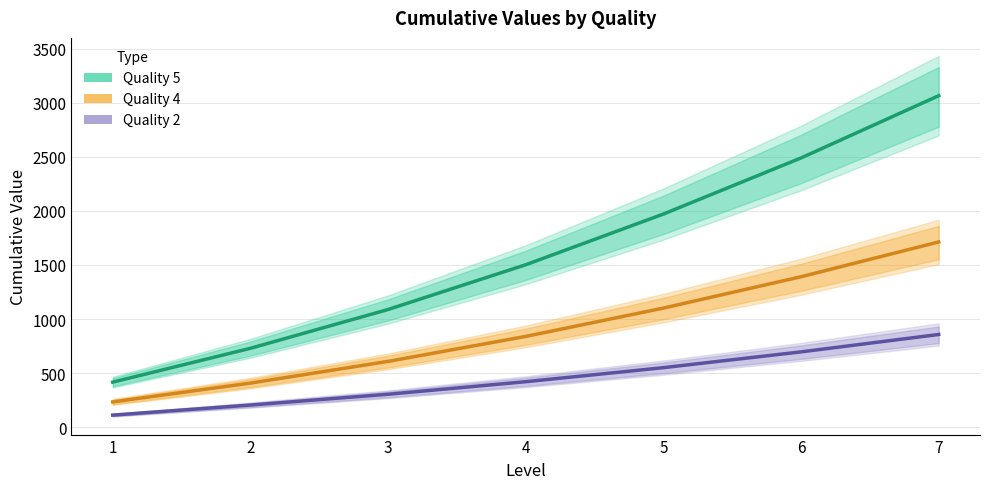

Read the Quality 4 value at 4, to the nearest 100.

800